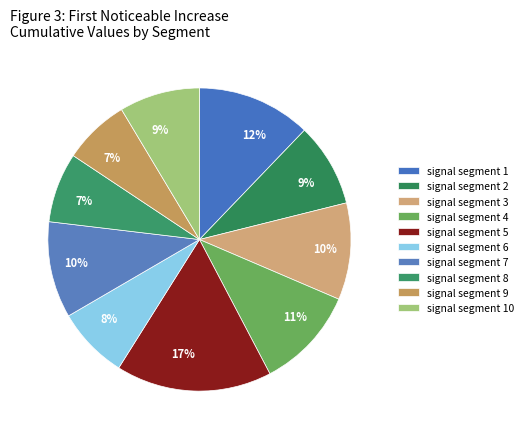

Count the number of slices in the pie.

10